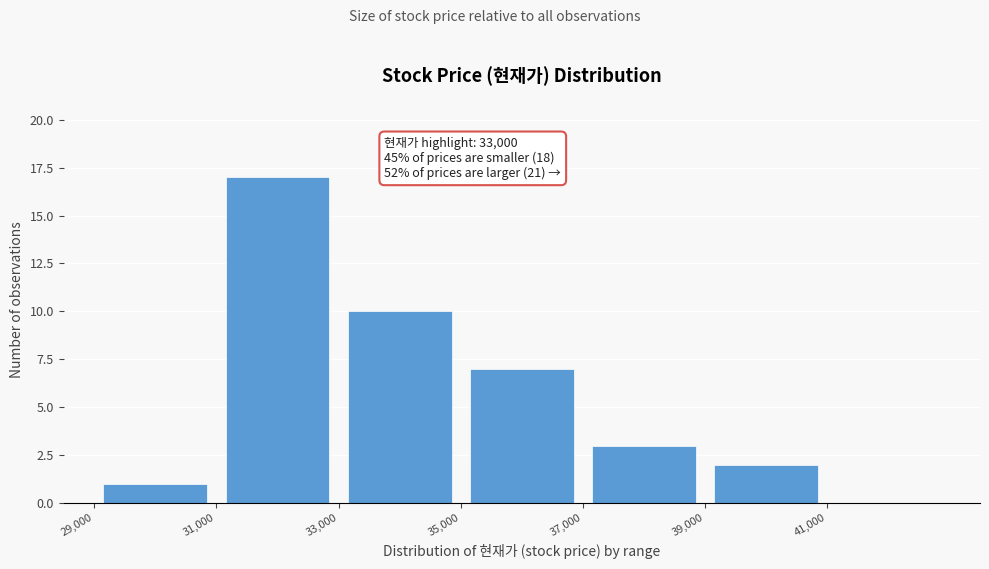

Over which range of the x-axis is the bar tallest?

31000 to 33000